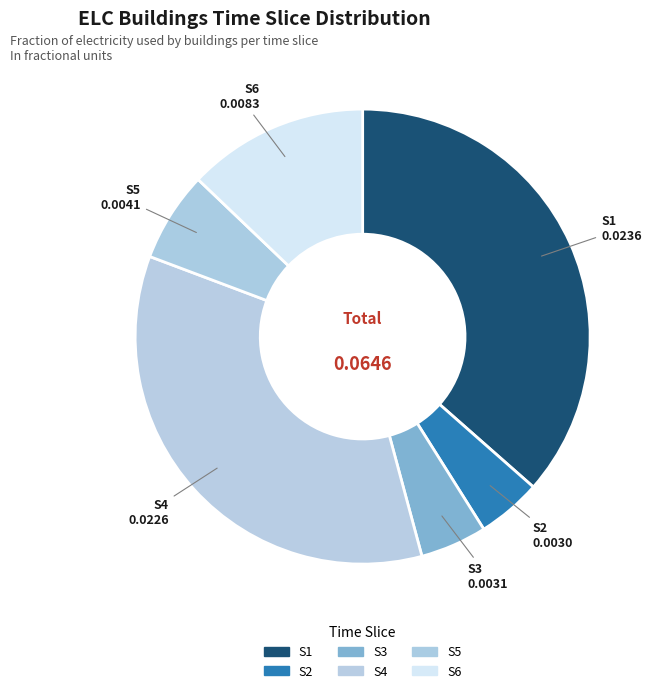

Between S1 and S3, which is larger?

S1